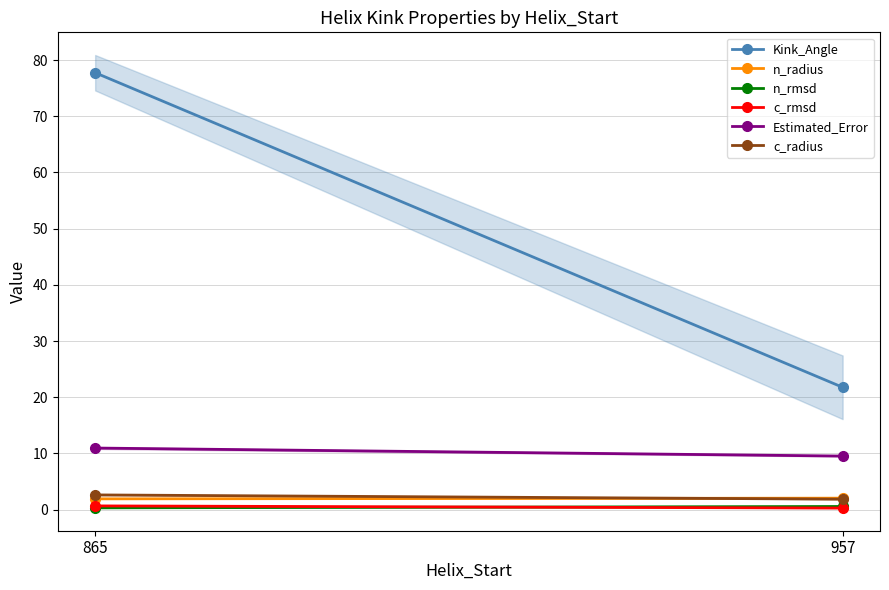

Which series has the largest range (max minus min)?

Kink_Angle